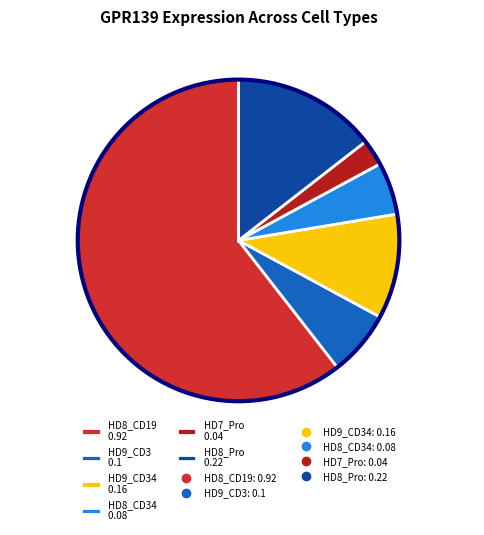

Rank the categories by value from highest to lowest.

HD8_CD19 0.92, HD8_Pro 0.22, HD9_CD34 0.16, HD9_CD3 0.1, HD8_CD34 0.08, HD7_Pro 0.04